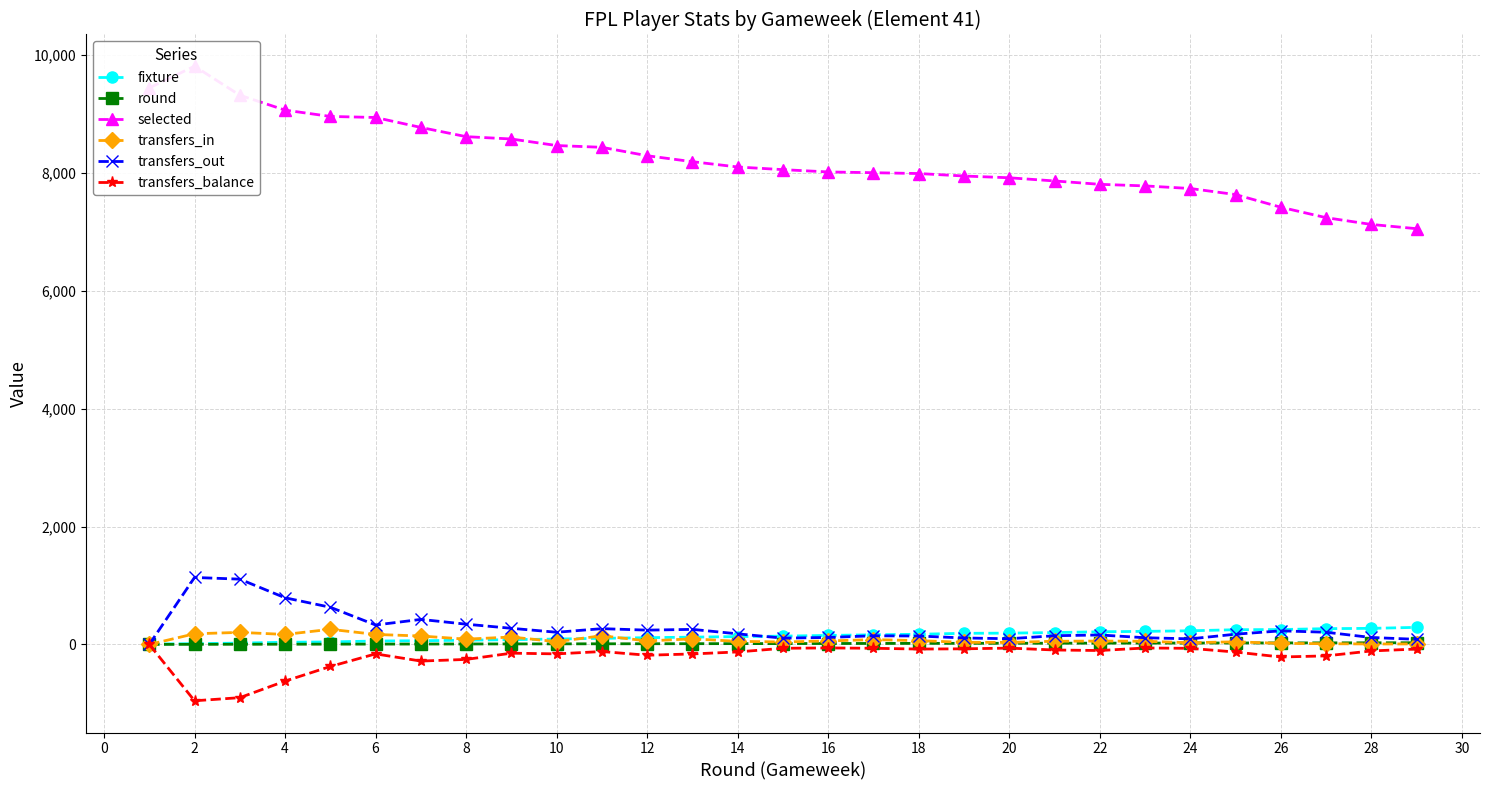

Is it true that transfers_balance equals -107 at 8?

False